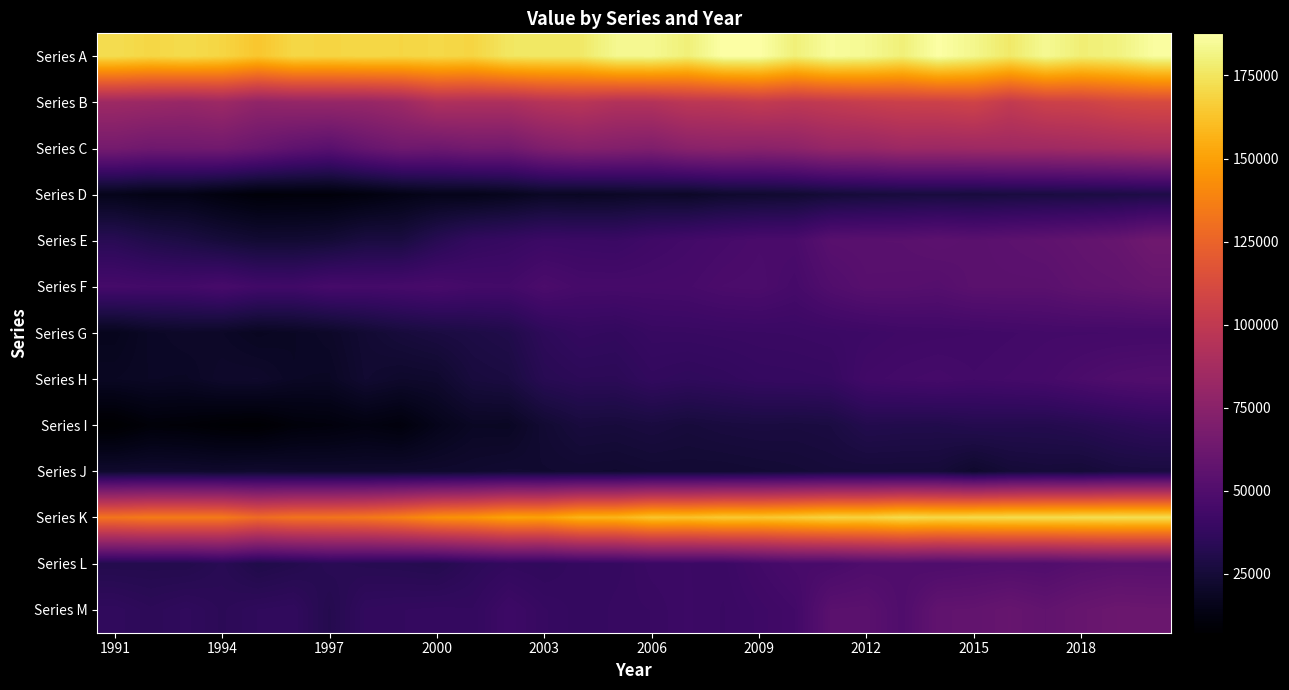

Reading left to right, transcribe all the data shown in this chart.

Series A: 172160	169620	171400	169180	163700	169740	169060	169980	169320	170320	169060	175600	176240	176360	183520	183880	179460	187680	187680	179580	185780	184100	179440	187400	182940	176740	184160	178900	180620	186300
Series B: 83980	82730	81300	83720	78440	79990	80520	80830	83840	92080	91110	91000	95040	96680	93180	93680	97800	98480	101450	99080	101080	103370	105100	105670	107520	100980	105900	106700	110220	111580
Series C: 65995	63315	63835	64375	60605	56200	53470	59345	63620	62385	65010	64470	70420	73310	71955	70360	74740	76080	75135	76615	80595	80925	83635	83270	83980	84495	84680	85790	86890	88380
Series D: 15942	14470	14564	12168	10334	10790	10732	12176	14344	15980	15720	17114	19348	18902	19522	20830	20090	22038	22602	23178	24922	25862	26498	26876	26456	27136	27570	27792	28452	29356
Series E: 33545	30305	28445	25705	23685	23665	24700	27680	27475	33205	37725	39030	41100	40810	40395	42725	44250	45680	47255	47335	53360	53760	53885	55185	54060	55280	56290	57830	59560	63540
Series F: 45050	44190	44110	46160	43375	43105	45545	44815	45430	46400	44550	44210	47820	45510	45455	45510	45845	47540	48040	45505	50075	52855	52715	51945	54170	54175	54180	56270	57010	59075
Series G: 16690	19550	20660	20040	18260	19180	20510	23515	26055	27640	28905	30340	35530	38015	37335	39505	39675	40020	40325	40540	41075	41685	42705	42945	43235	43795	44410	44515	44600	44650
Series H: 18550	19340	19130	21270	21465	19345	19100	22955	21385	21955	26560	27550	33295	34725	34580	37250	36270	37035	38370	38605	39005	43480	44435	45100	44075	44765	45535	47625	49595	50540
Series I: 7305	10285	9795	8495	8050	10660	11330	12840	11415	15955	19130	18935	23460	26575	26205	27165	26040	27035	27500	27215	27790	31270	30830	30710	31815	31625	31550	32610	34285	35795
Series J: 21852	22240	22032	21608	22118	21584	21380	21336	21676	21784	22242	23006	22708	22948	22636	23490	23516	23472	23984	24584	25410	25430	25388	25252	21924	24714	25476	24962	26778	27236
Series K: 132730	135300	135220	134840	128620	132050	132490	133930	137760	143910	145890	151090	150600	157340	157600	163230	162360	164960	164080	165980	168740	168210	171760	170200	170950	171560	171890	172260	172810	172600
Series L: 31280	31420	31240	33630	29990	31510	33880	33030	32670	31930	35280	37240	36490	38230	38560	40860	41150	40800	43940	46520	46550	49160	49770	48910	49880	50450	50120	52210	53230	53070
Series M: 36700	35000	36440	34590	36230	36810	31790	37030	37560	37910	37690	41670	39130	37900	39350	39740	41280	40320	42080	43900	53910	54280	49700	57170	57590	59530	57290	59890	61590	61170